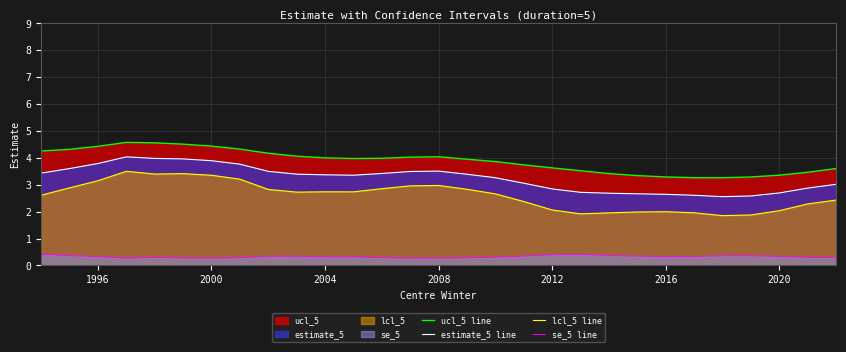

What is the minimum value for se_5 line?

0.3